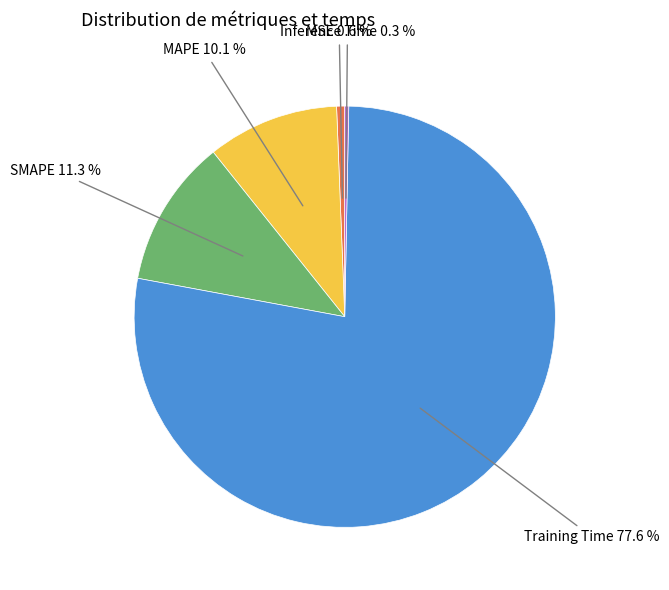

Which category has the biggest portion of the pie?

Training Time